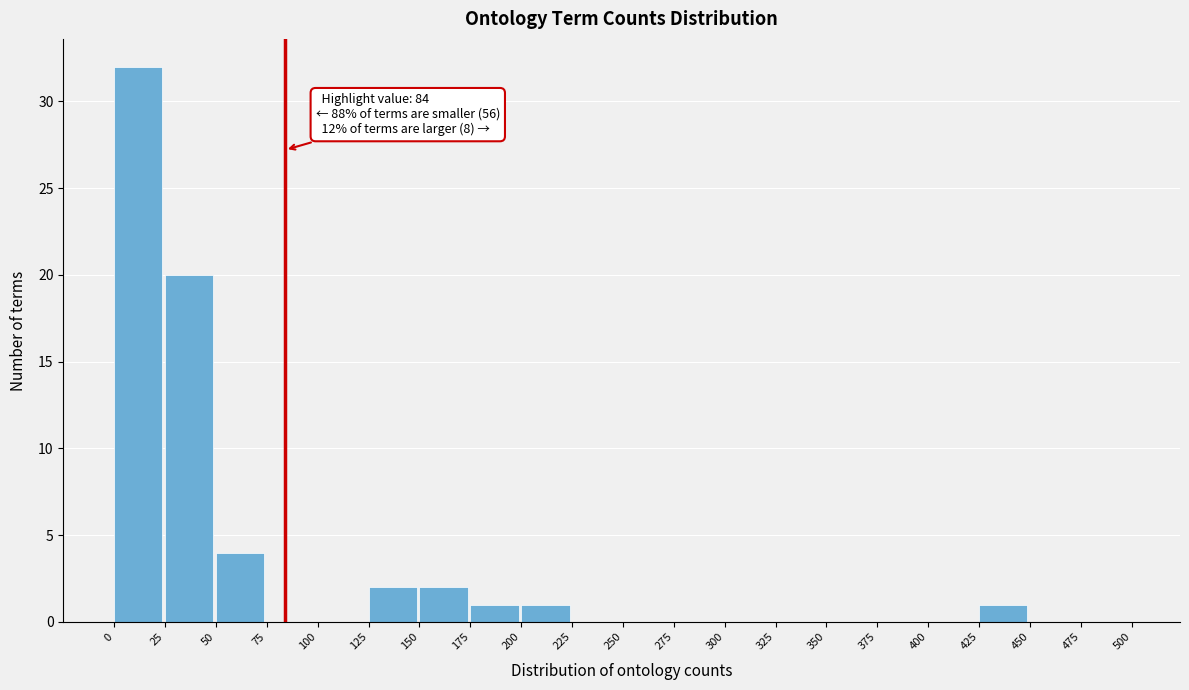

Over which range of the x-axis is the bar tallest?

0 to 25